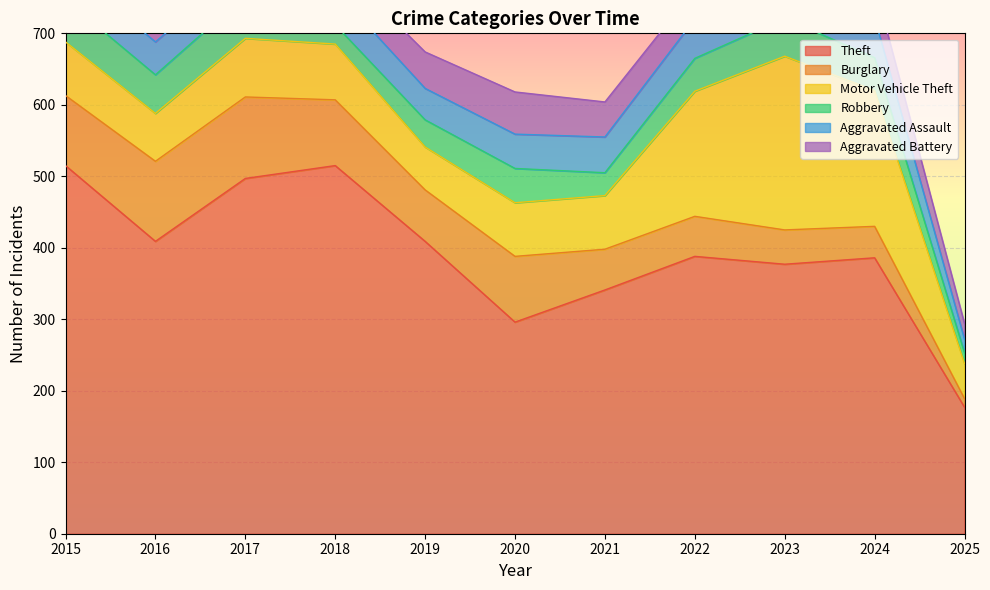

Reading left to right, list all the values displayed in this chart.

Theft: 515	409	497	515	409	296	341	388	377	386	177
Burglary: 98	112	114	92	72	92	57	56	48	44	12
Motor Vehicle Theft: 75	67	82	78	60	75	75	175	243	190	49
Robbery: 59	54	60	27	38	48	32	46	53	46	15
Aggravated Assault: 46	46	44	48	44	48	50	55	59	56	19
Aggravated Battery: 38	37	54	39	51	59	49	42	47	46	22